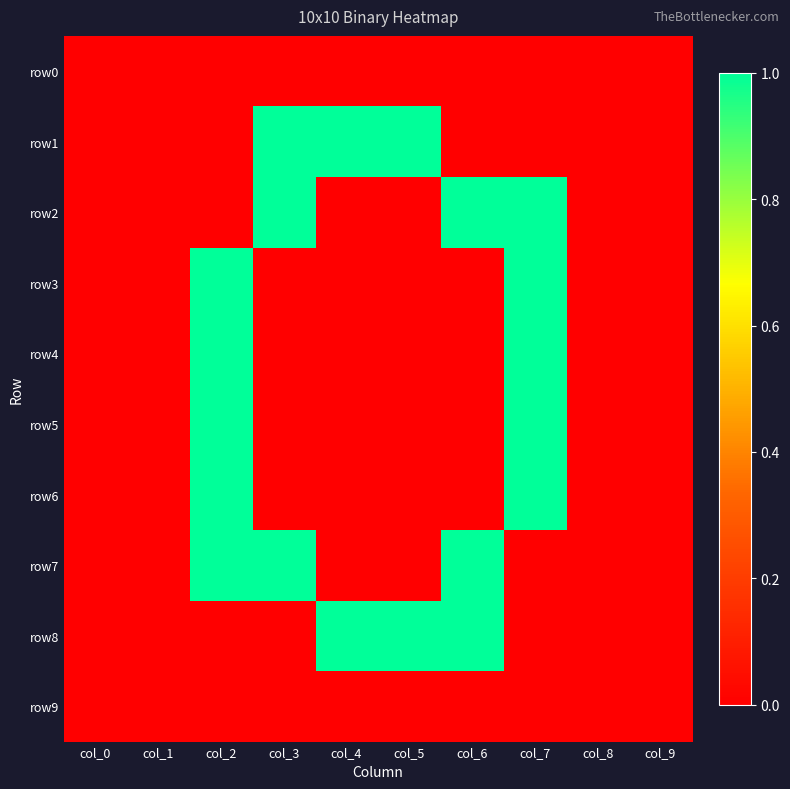

Reading left to right, list all the values displayed in this chart.

row0: col_0=0	col_1=0	col_2=0	col_3=0	col_4=0	col_5=0	col_6=0	col_7=0	col_8=0	col_9=0
row1: col_0=0	col_1=0	col_2=0	col_3=1	col_4=1	col_5=1	col_6=0	col_7=0	col_8=0	col_9=0
row2: col_0=0	col_1=0	col_2=0	col_3=1	col_4=0	col_5=0	col_6=1	col_7=1	col_8=0	col_9=0
row3: col_0=0	col_1=0	col_2=1	col_3=0	col_4=0	col_5=0	col_6=0	col_7=1	col_8=0	col_9=0
row4: col_0=0	col_1=0	col_2=1	col_3=0	col_4=0	col_5=0	col_6=0	col_7=1	col_8=0	col_9=0
row5: col_0=0	col_1=0	col_2=1	col_3=0	col_4=0	col_5=0	col_6=0	col_7=1	col_8=0	col_9=0
row6: col_0=0	col_1=0	col_2=1	col_3=0	col_4=0	col_5=0	col_6=0	col_7=1	col_8=0	col_9=0
row7: col_0=0	col_1=0	col_2=1	col_3=1	col_4=0	col_5=0	col_6=1	col_7=0	col_8=0	col_9=0
row8: col_0=0	col_1=0	col_2=0	col_3=0	col_4=1	col_5=1	col_6=1	col_7=0	col_8=0	col_9=0
row9: col_0=0	col_1=0	col_2=0	col_3=0	col_4=0	col_5=0	col_6=0	col_7=0	col_8=0	col_9=0